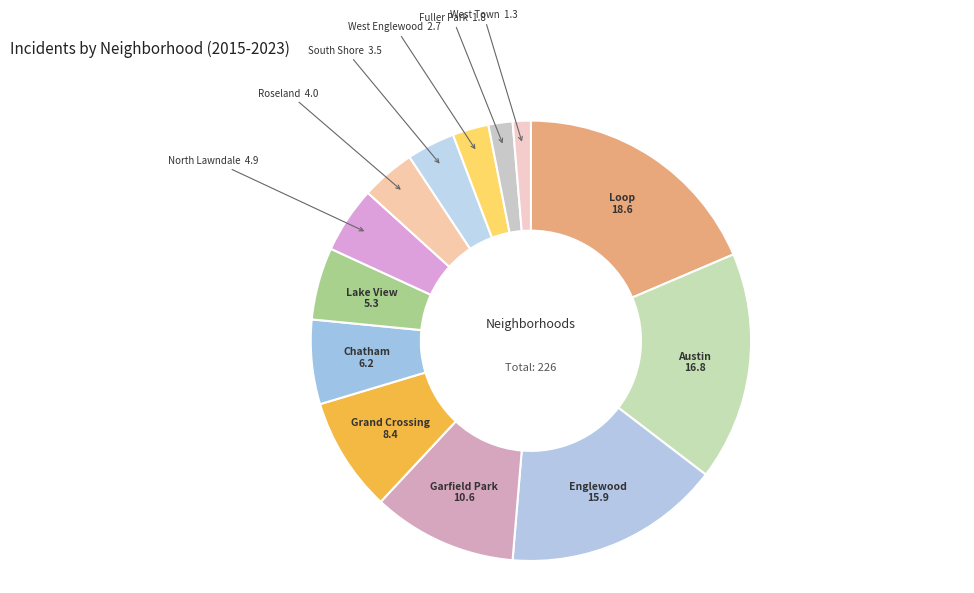

Is the sum of South Shore and Austin greater than half?

No